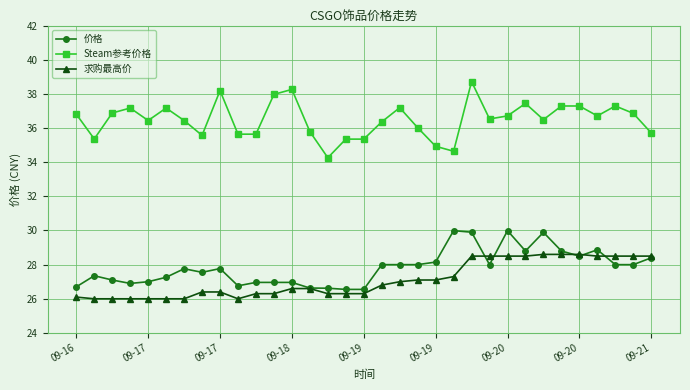

What is the highest value of the 求购最高价 series?

28.6